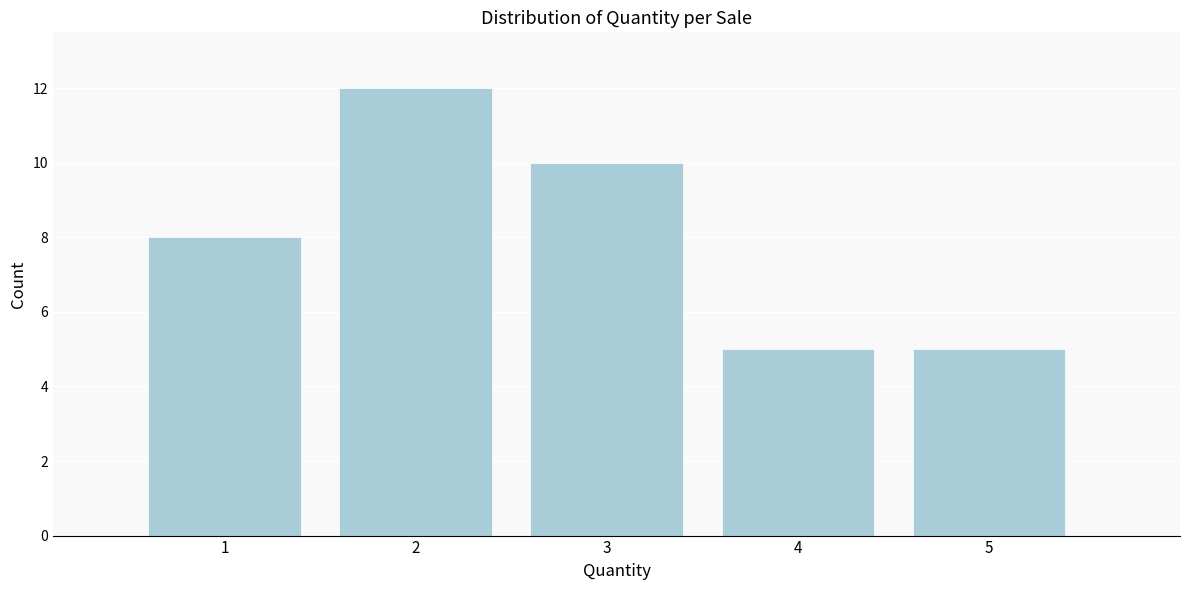

Reading right to left, extract all data points from this chart.

5	5	10	12	8